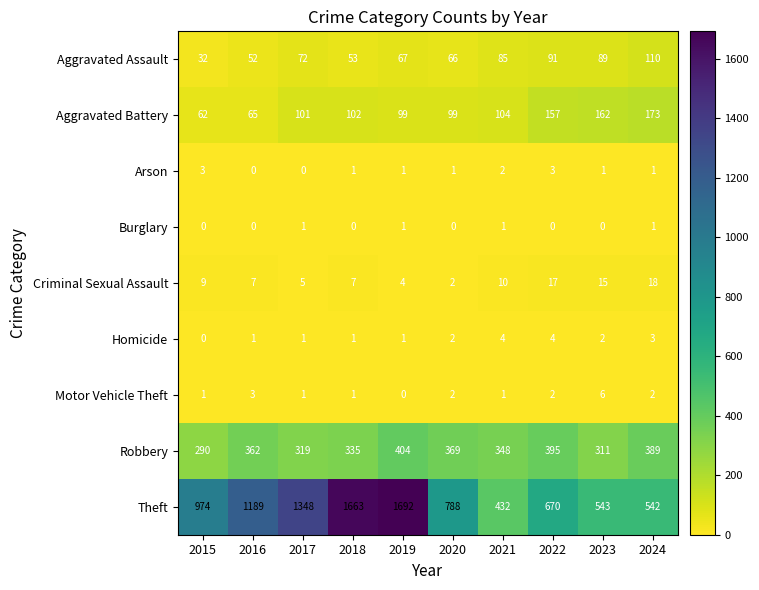

At which label is Motor Vehicle Theft closest to 3?

2016